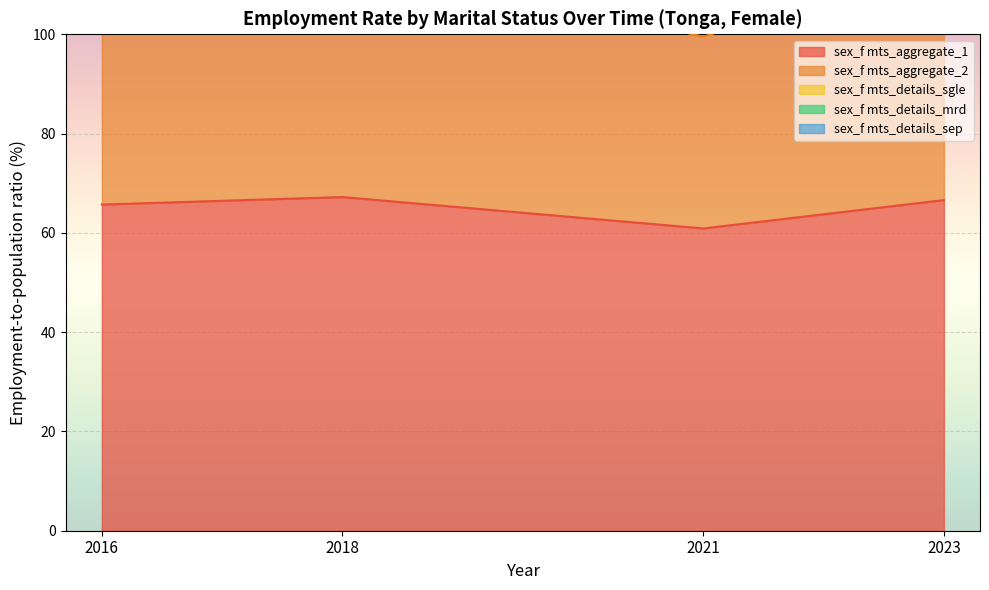

Which series has the largest range (max minus min)?

sex_f mts_aggregate_2